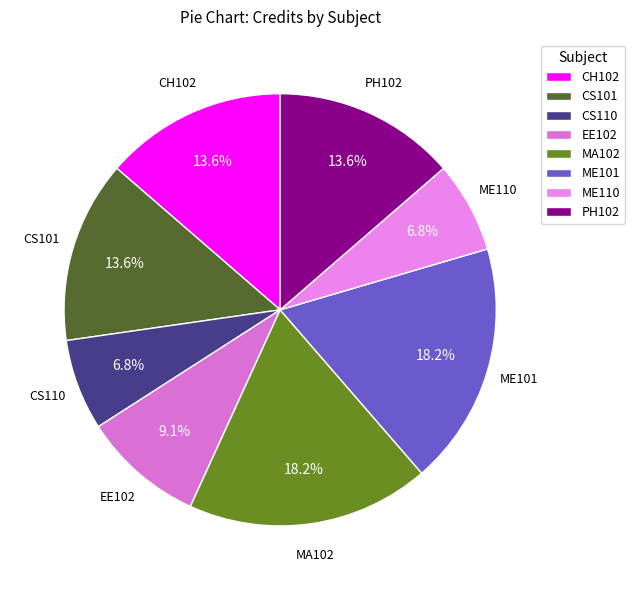

Is there any slice that represents more than half of the pie?

No